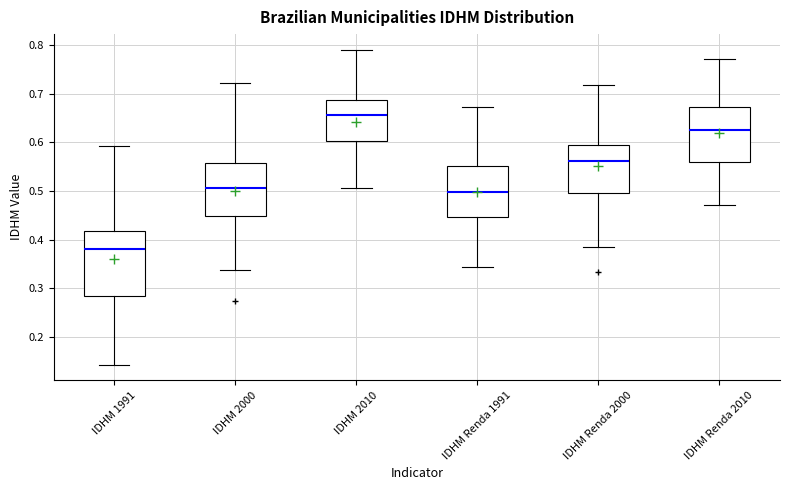

Which box's median line is the lowest?

IDHM 1991